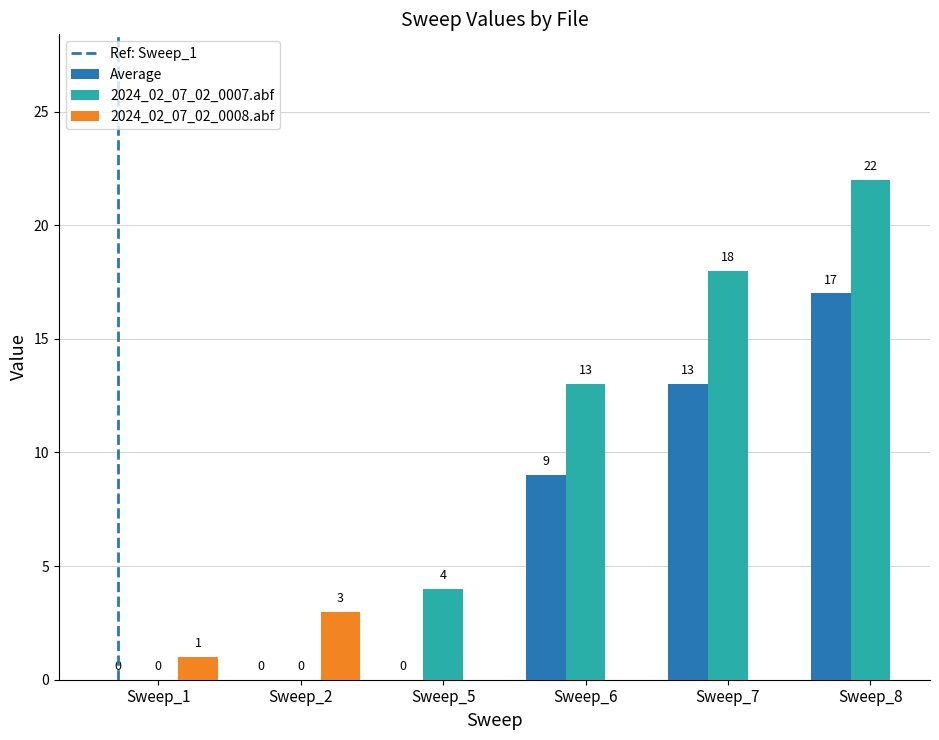

What is the value of the 5th bar from the left?

18